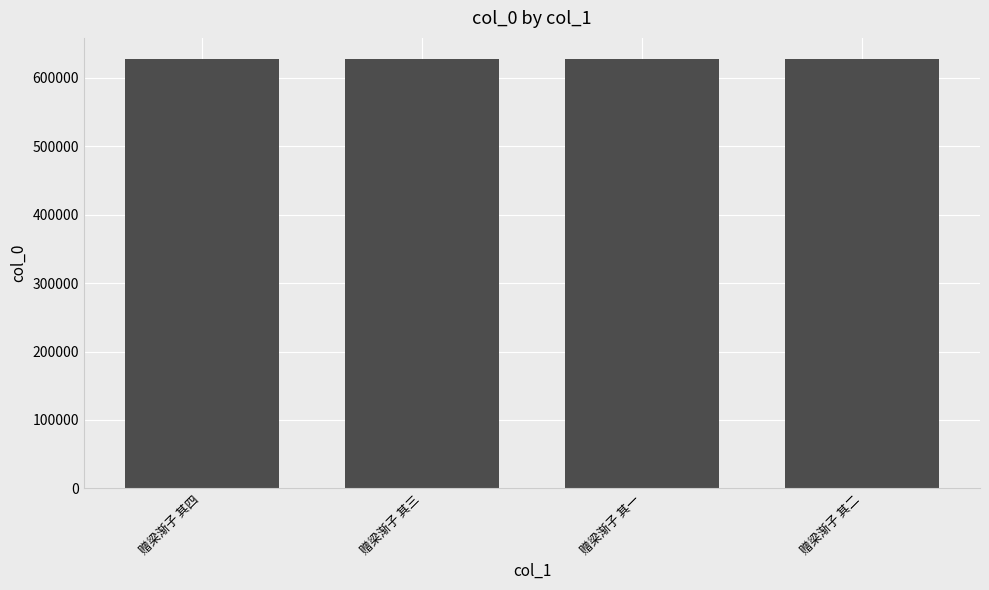

What is the greatest value displayed?

627106